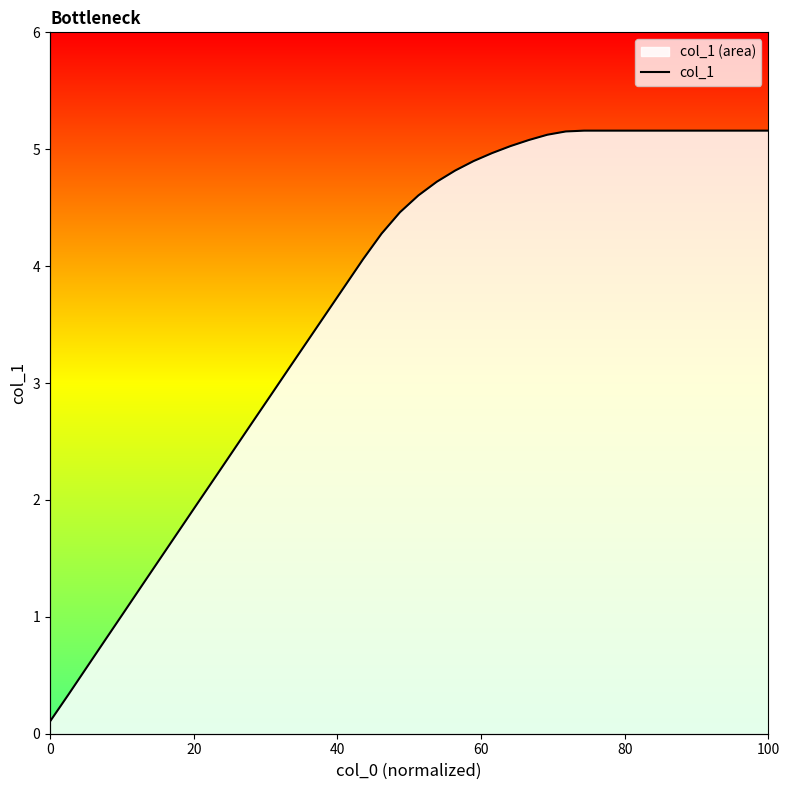

What is the greatest value displayed?

5.2